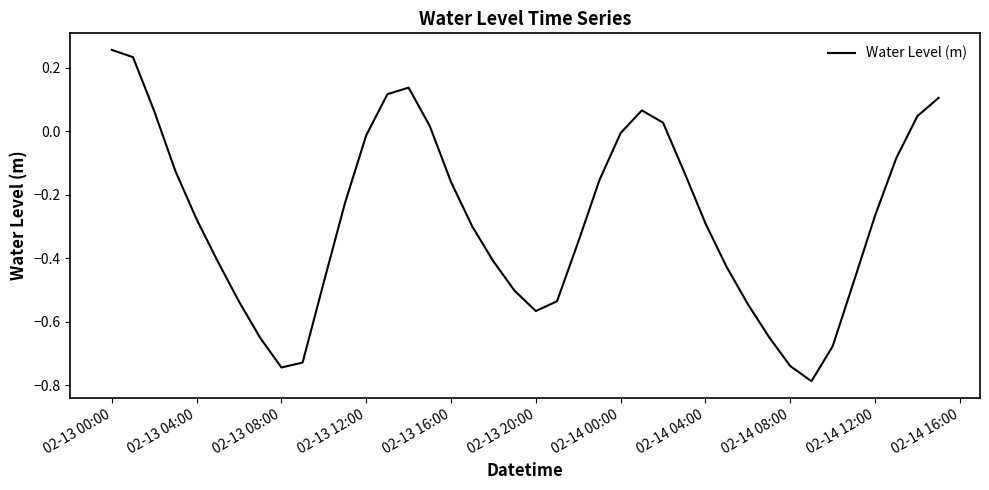

What is the difference between the maximum and minimum values?

1.0